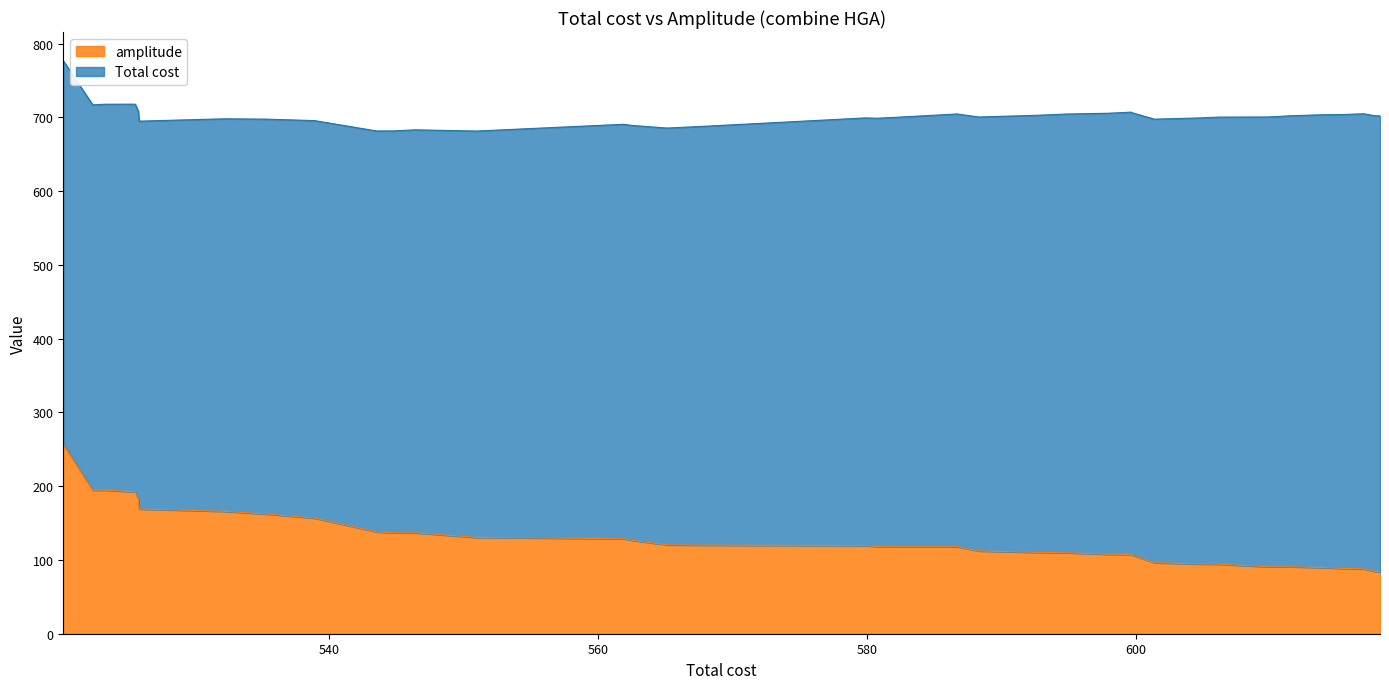

True or false: the data shows 130.6 at 550.95.

True